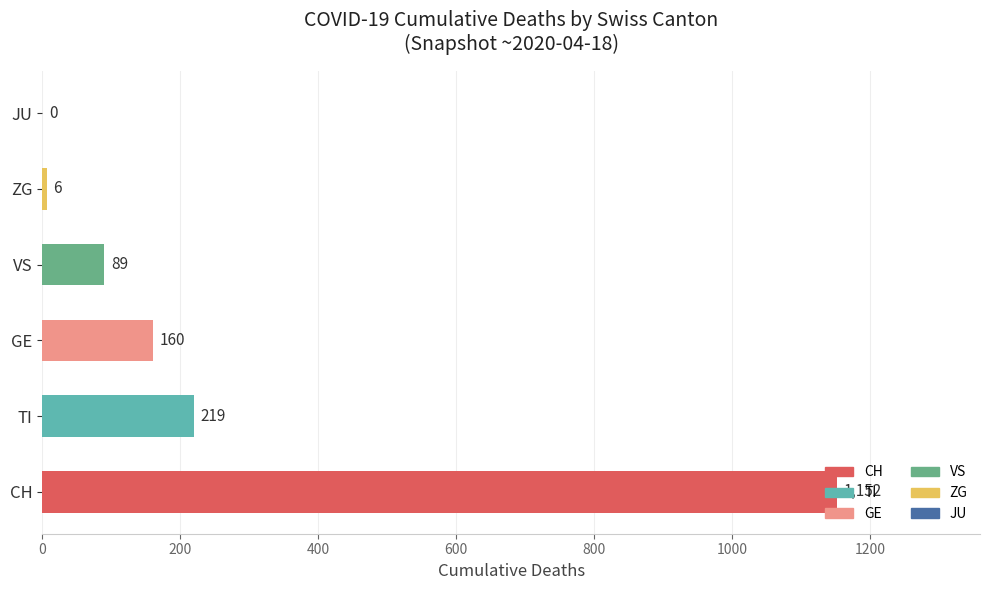

How many distinct data groups are displayed?

1